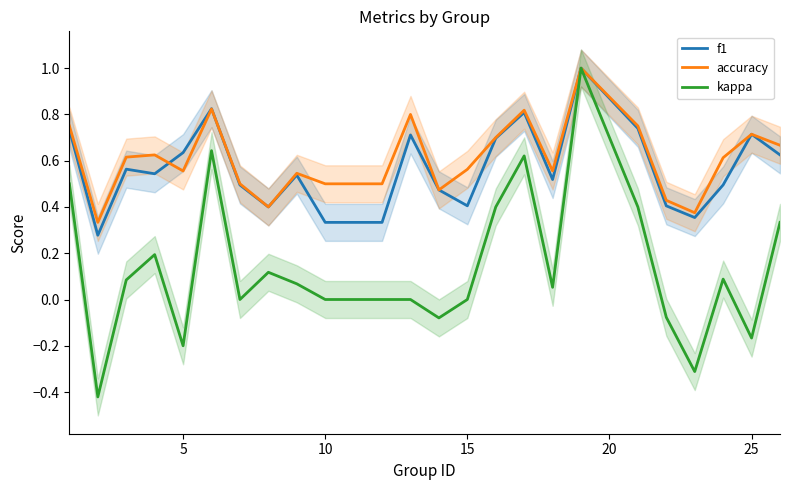

What is the highest value of the accuracy series?

1.0